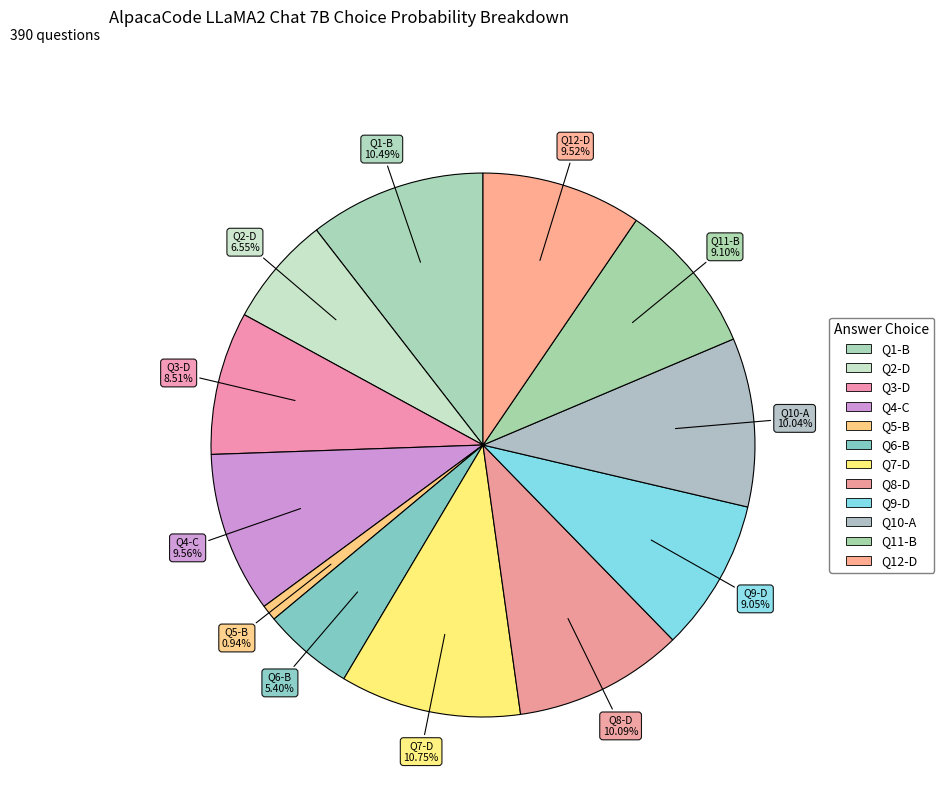

To the nearest percent, what is the difference between the largest and smallest slice percentages?

10%